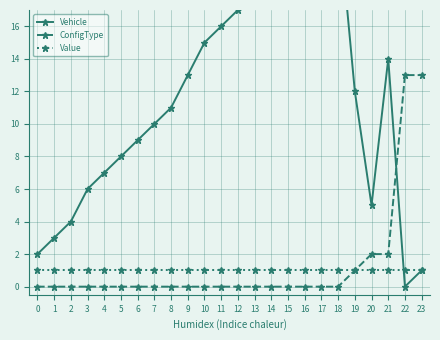

How many lines are shown in the chart?

3